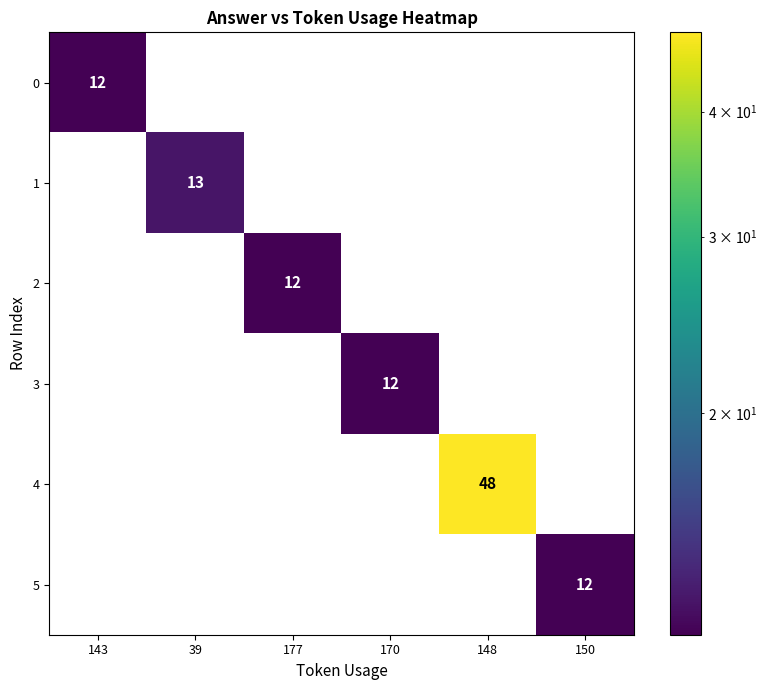

The 3 series shows 17 at 170. True or false?

False